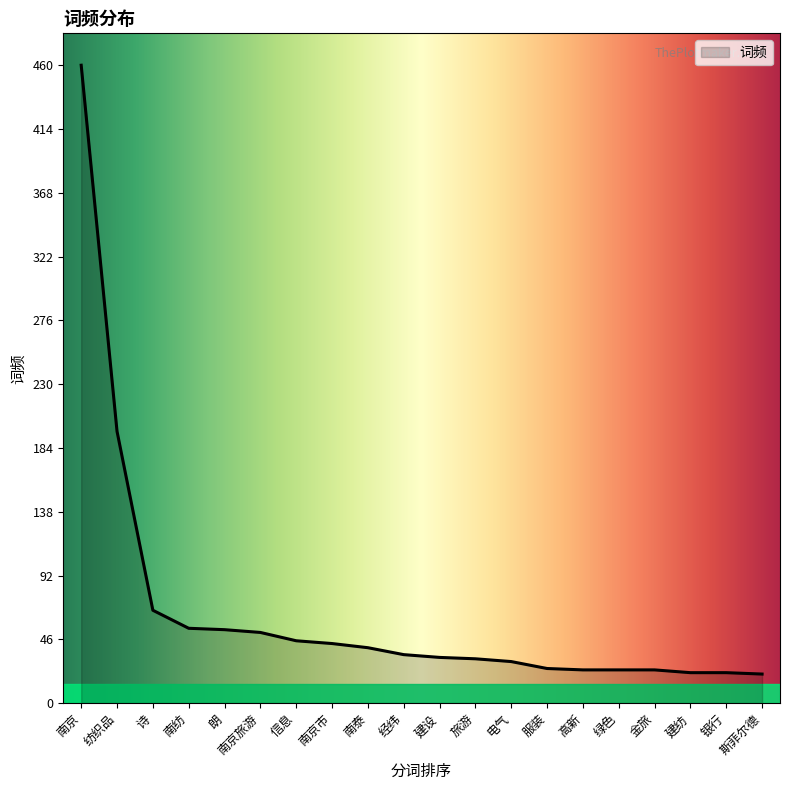

How many lines are shown in the chart?

1